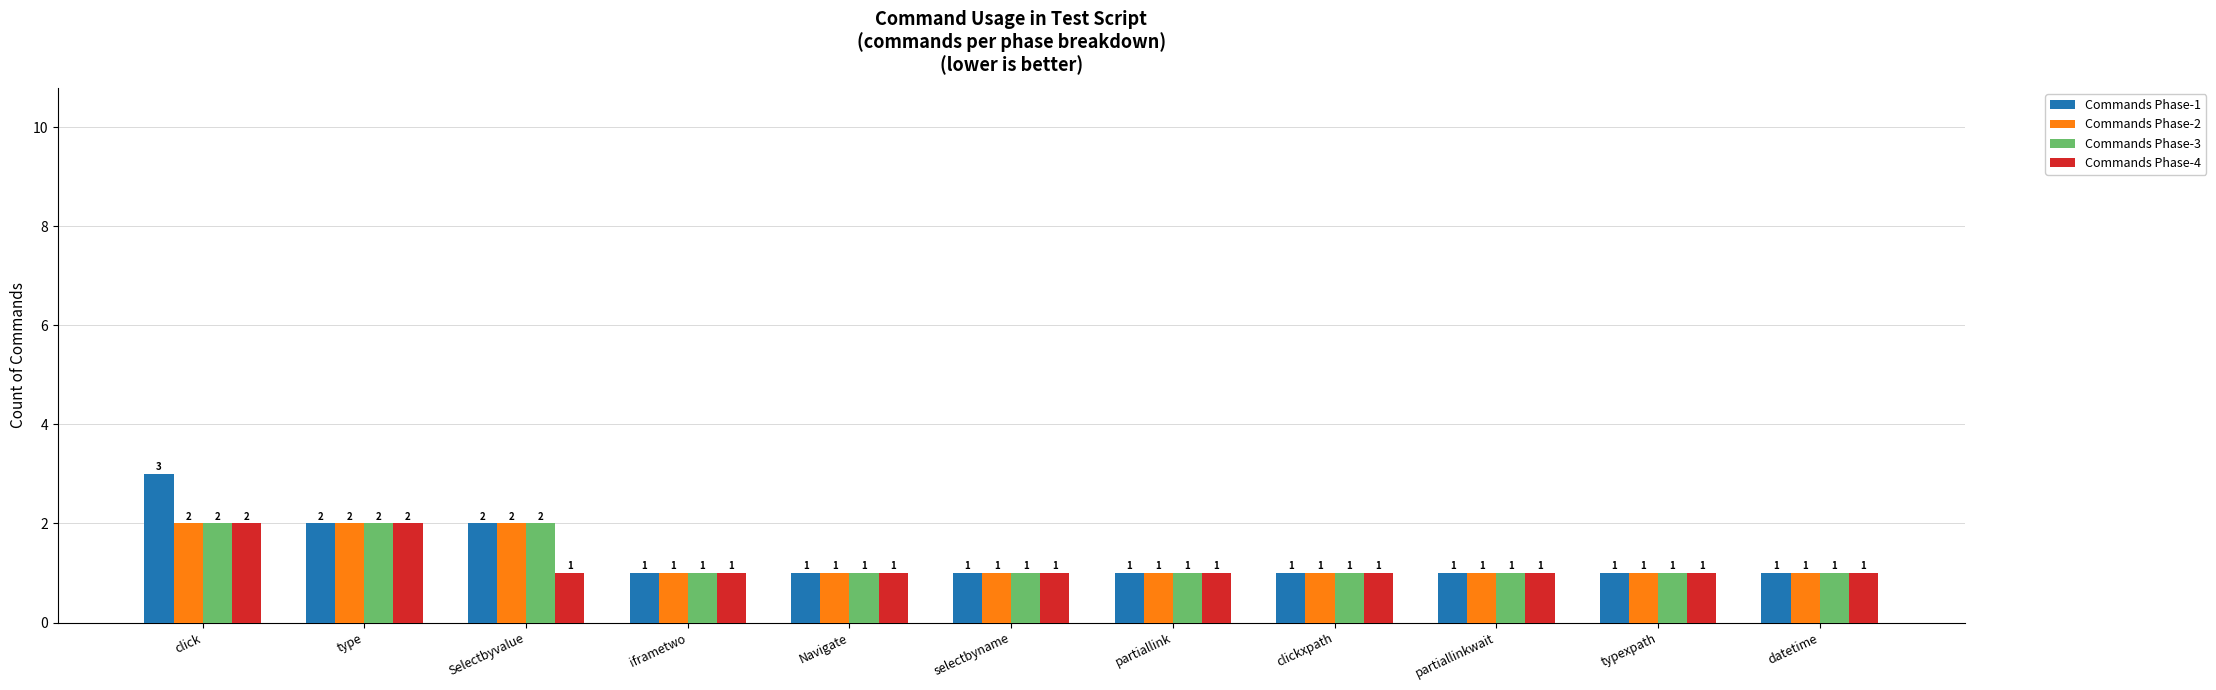

What is the difference between the maximum and minimum values in the Commands Phase-2 series?

1